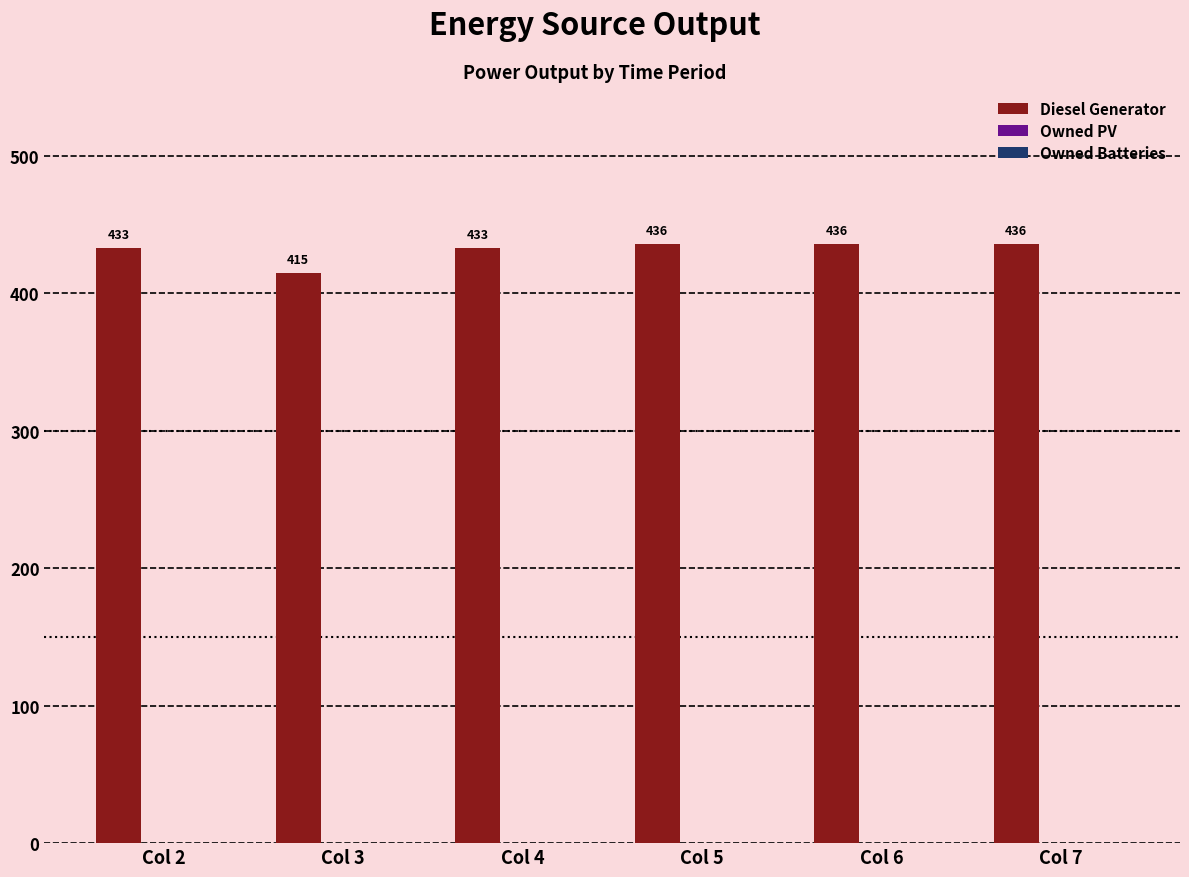

What is the average value?

432